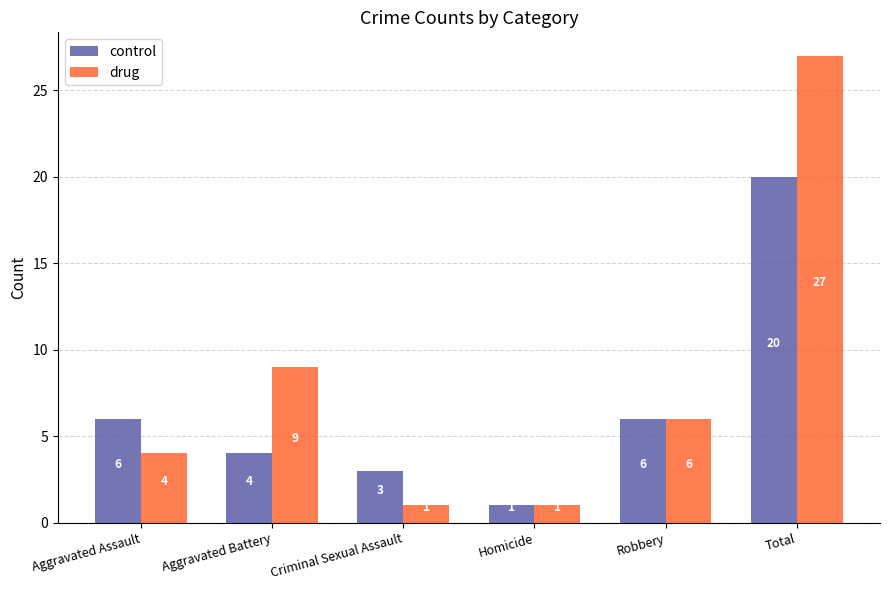

How many values in the control series are below 6?

3